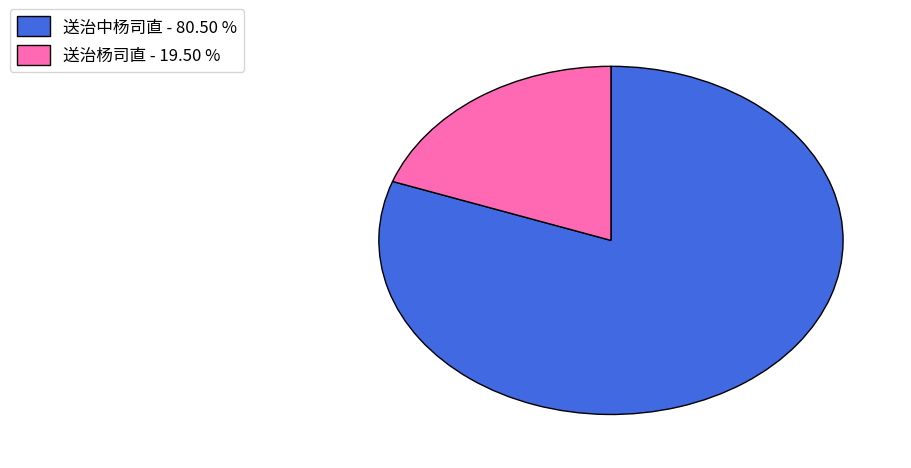

Is the sum of 送治杨司直 and 送治中杨司直 greater than half?

Yes